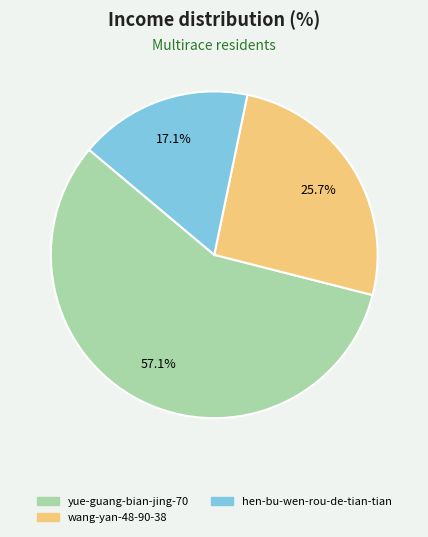

The hen-bu-wen-rou-de-tian-tian slice represents 7% of the pie. True or false?

False